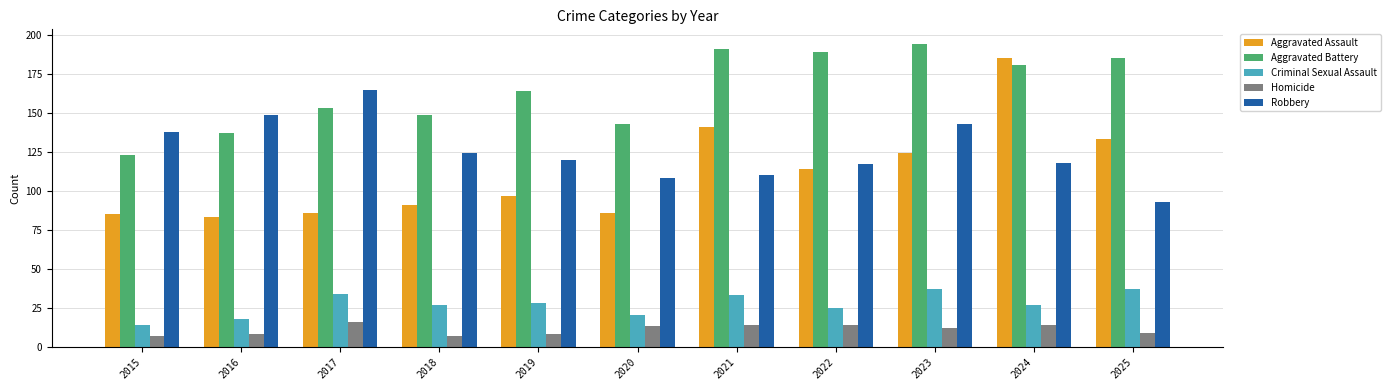

At which category is the sum across all series the highest?

2024